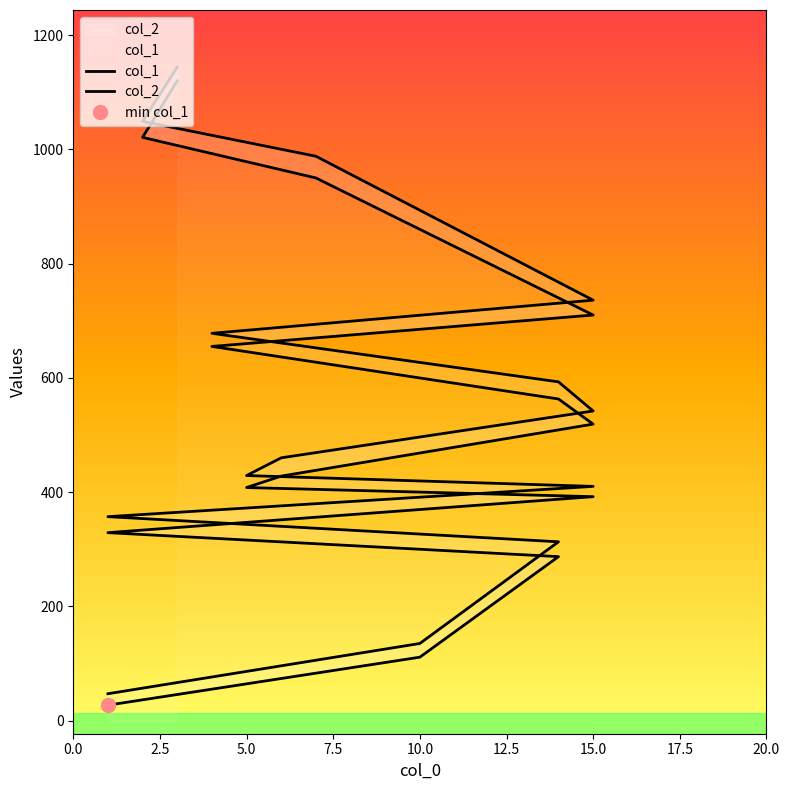

Which series has the largest total across all categories?

col_2